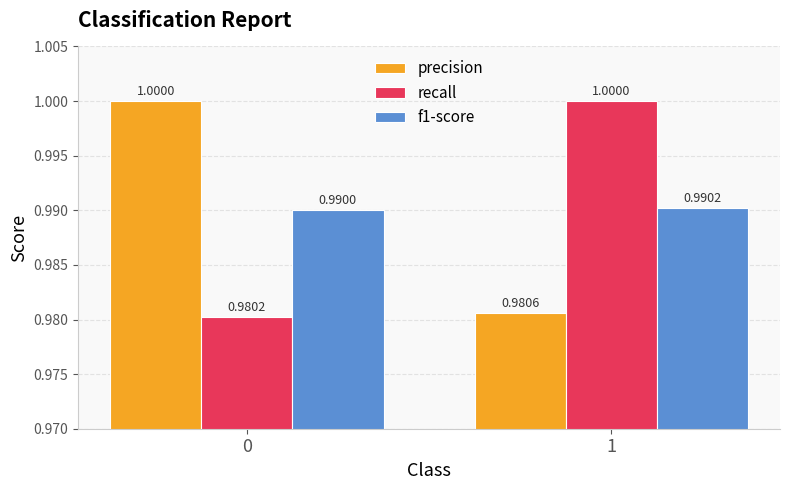

Count the number of data series in this chart.

3